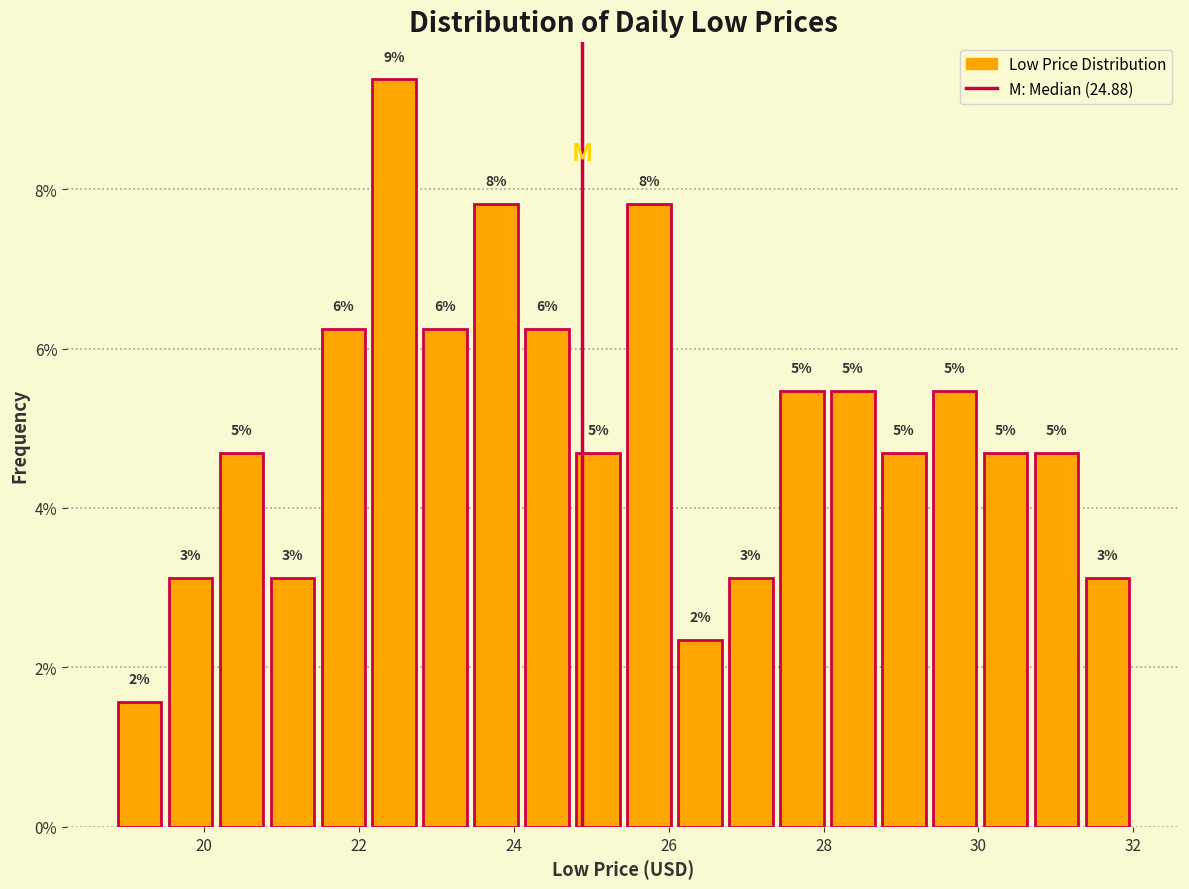

Read against the x-axis, roughly where is the centre of the tallest bar?

22.4